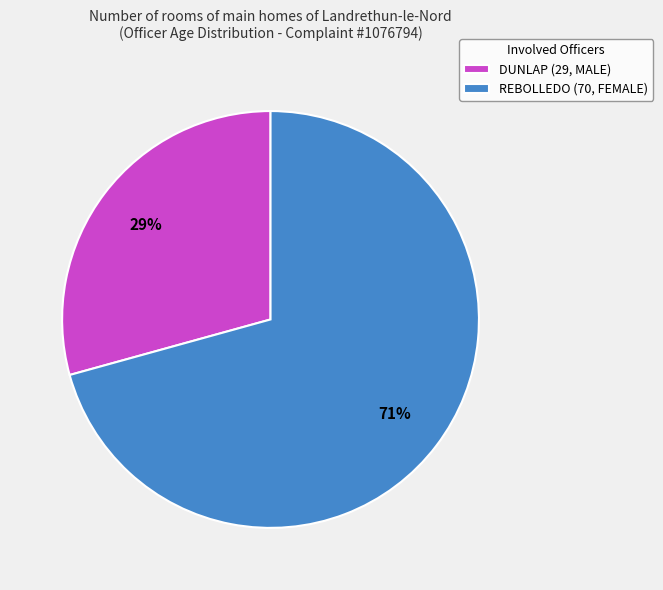

To the nearest percent, what portion does REBOLLEDO (70, FEMALE) represent?

71%